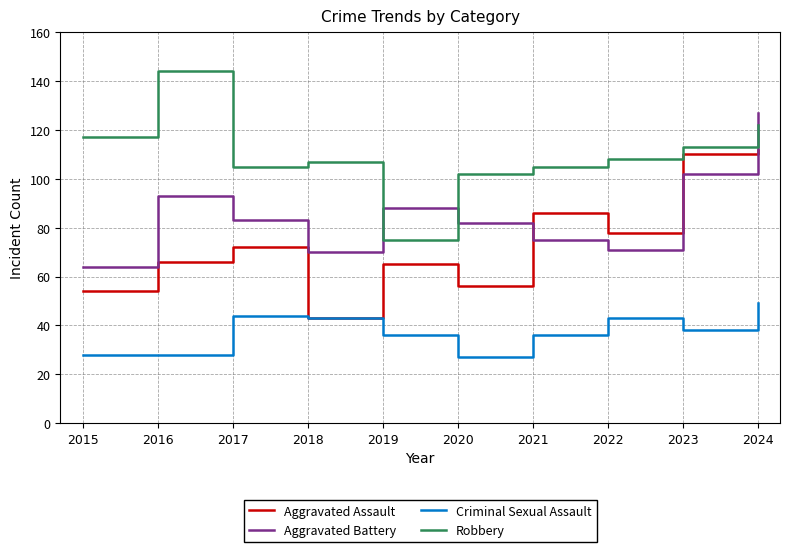

What is the maximum value shown in the chart?

144